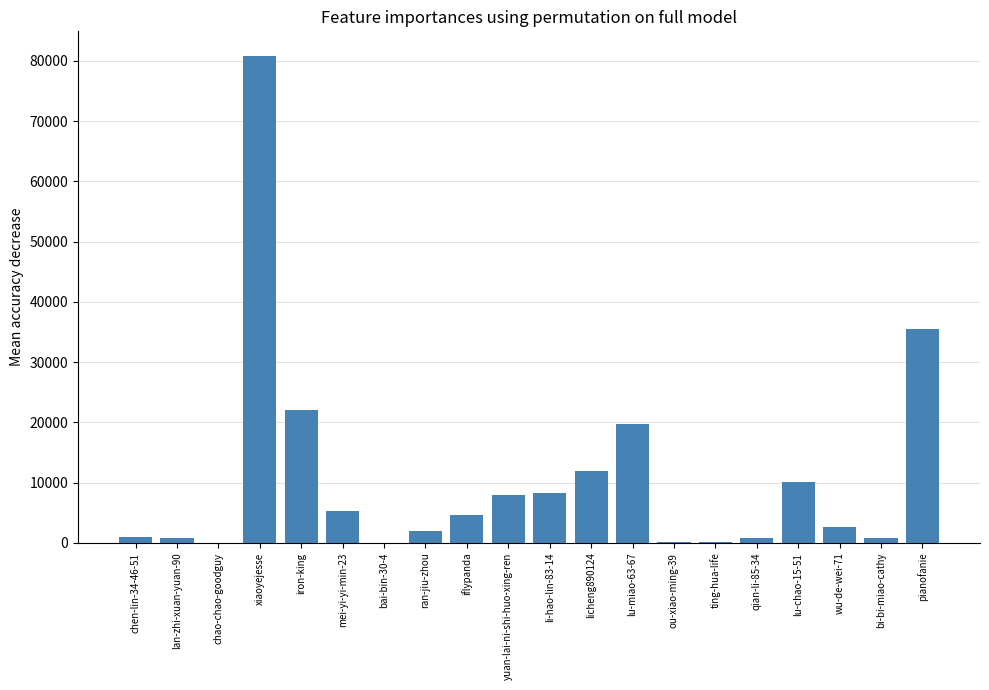

The value at iflypanda is 4627. True or false?

True